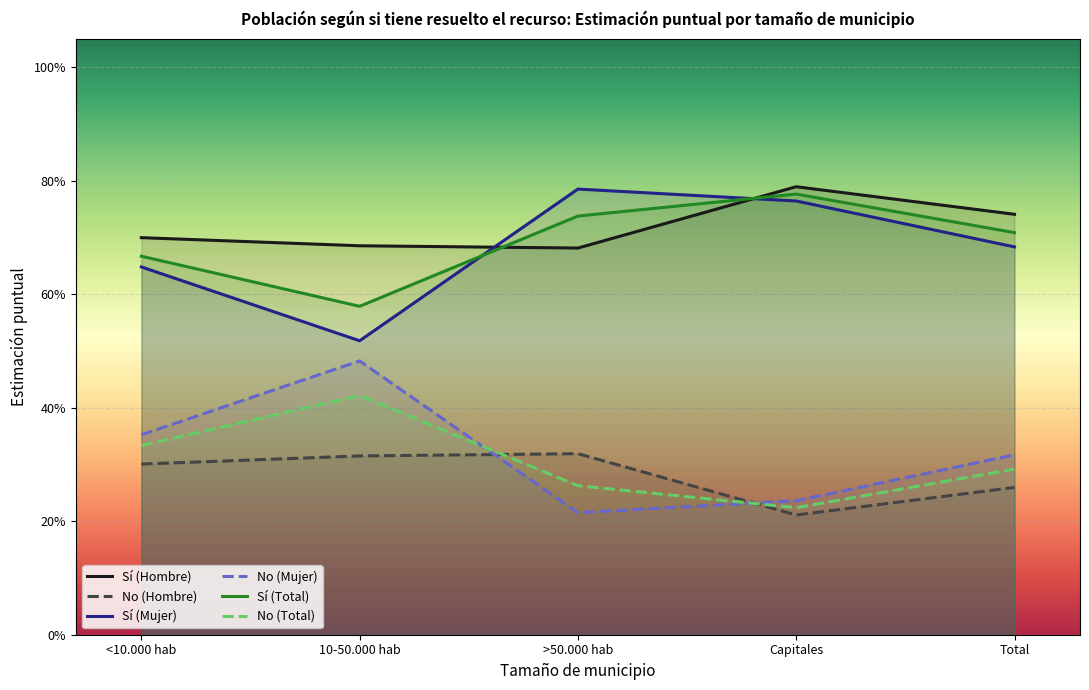

At which label does No (Hombre) reach its peak?

>50.000 hab